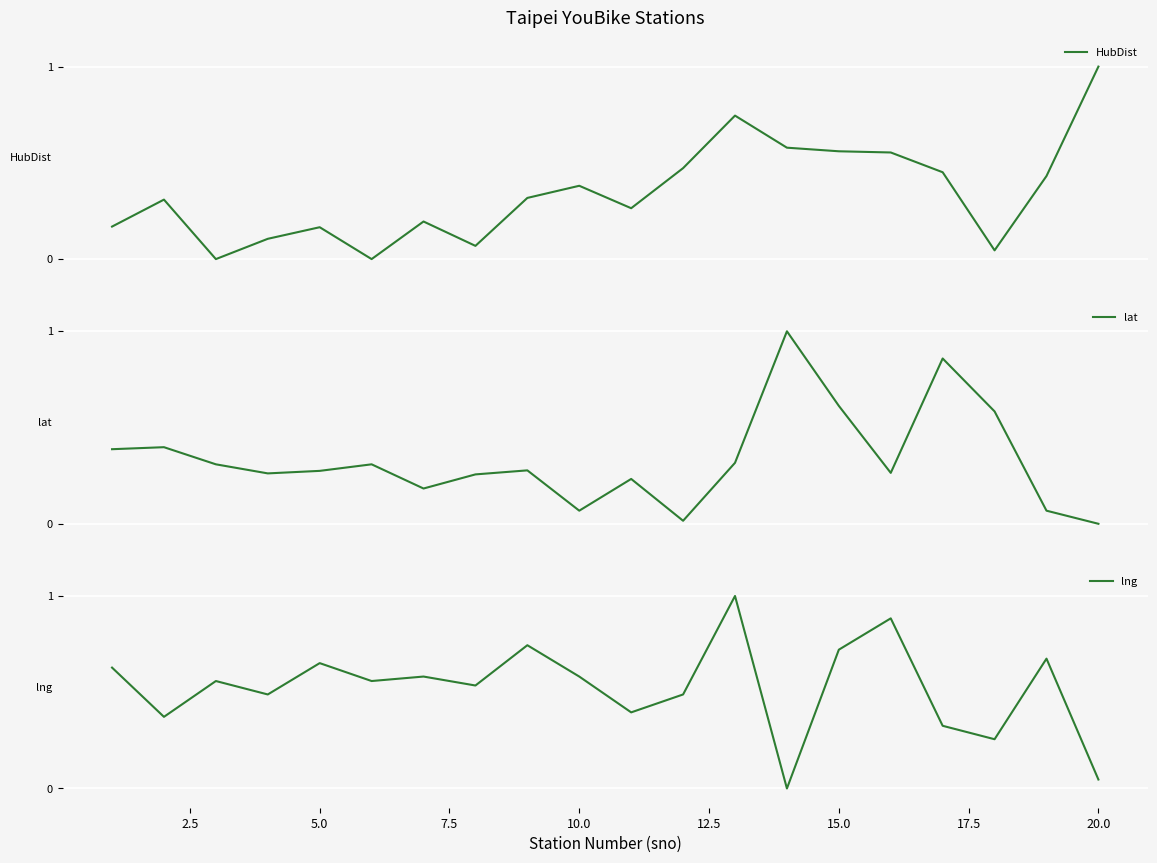

What is the difference between the maximum and minimum values in the lat series?

1.0